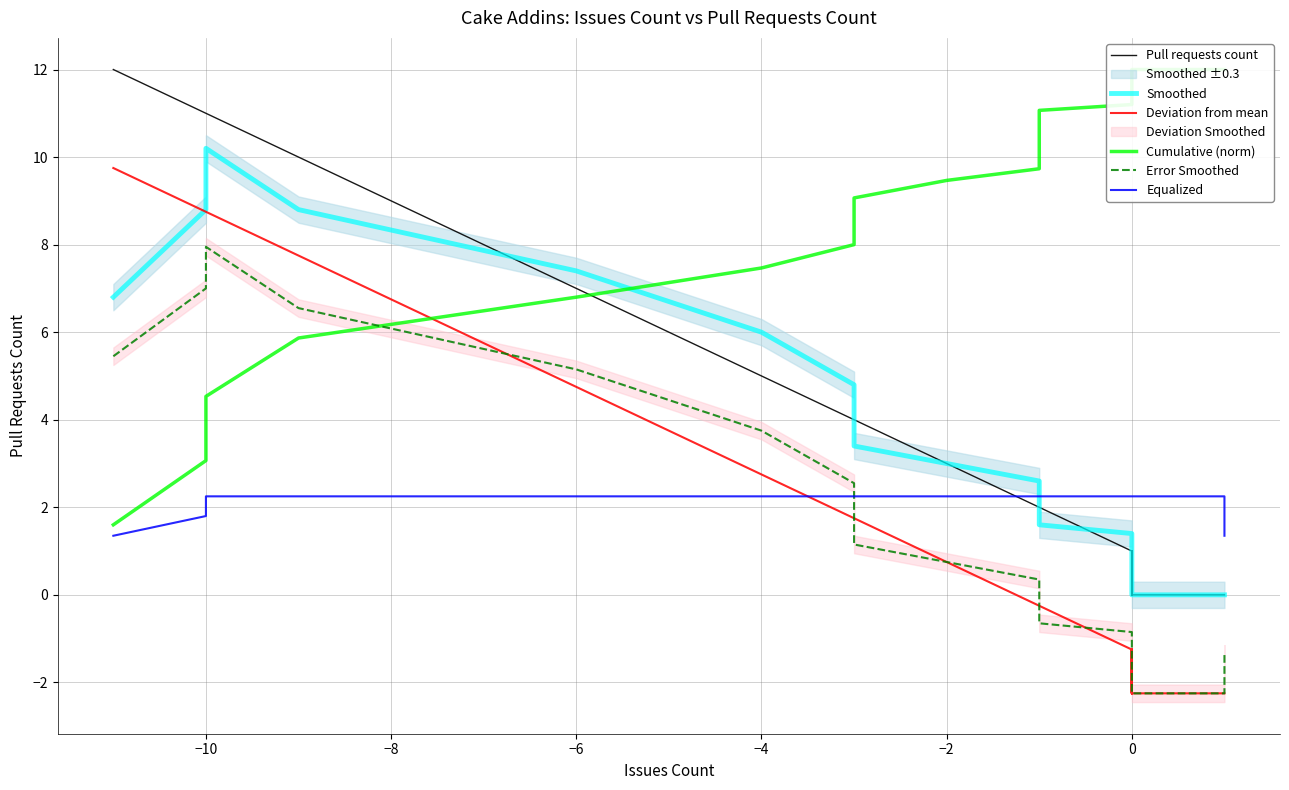

How many values in the Error Smoothed series exceed -1?

17